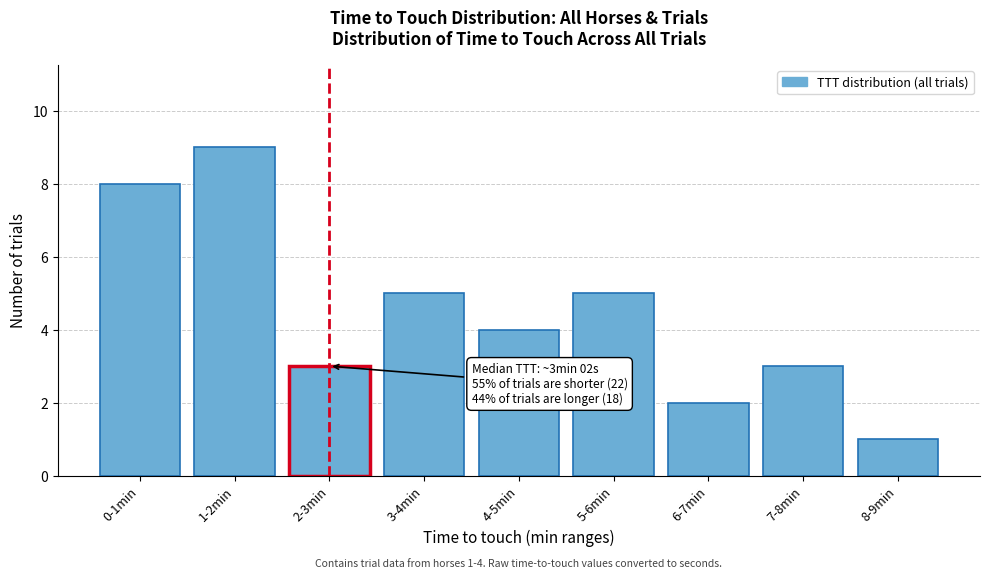

Reading right to left, transcribe all the data shown in this chart.

8-9min=1	7-8min=3	6-7min=2	5-6min=5	4-5min=4	3-4min=5	2-3min=3	1-2min=9	0-1min=8